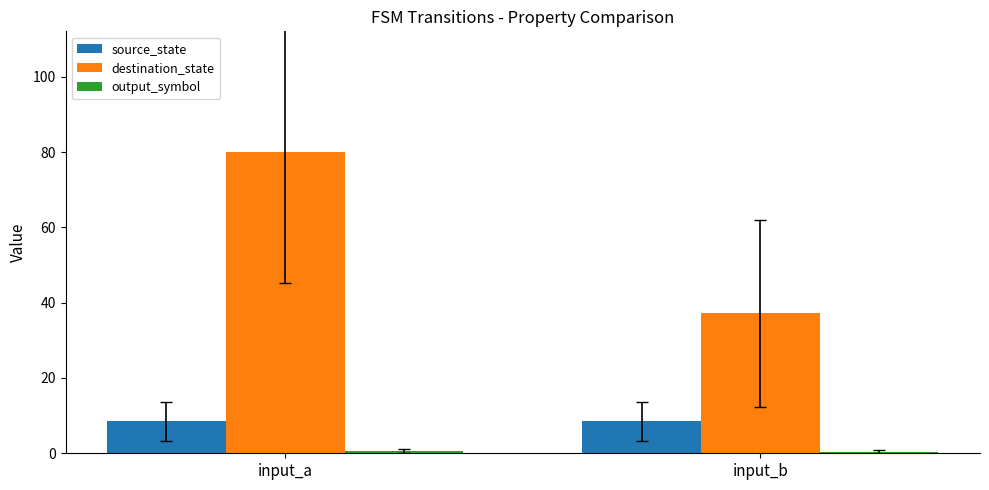

Which series has the largest total across all categories?

destination_state